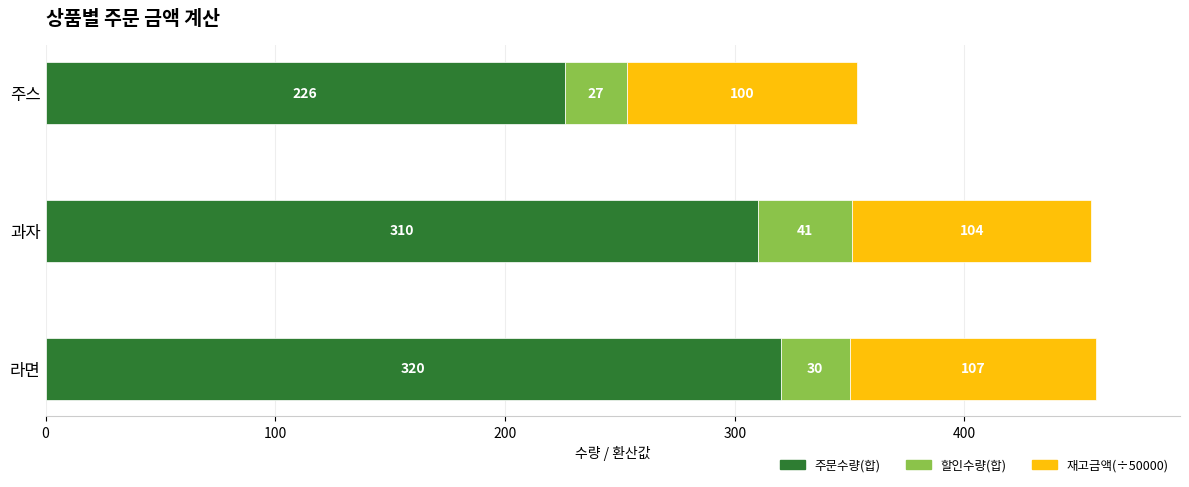

How many categories are shown in the chart?

3